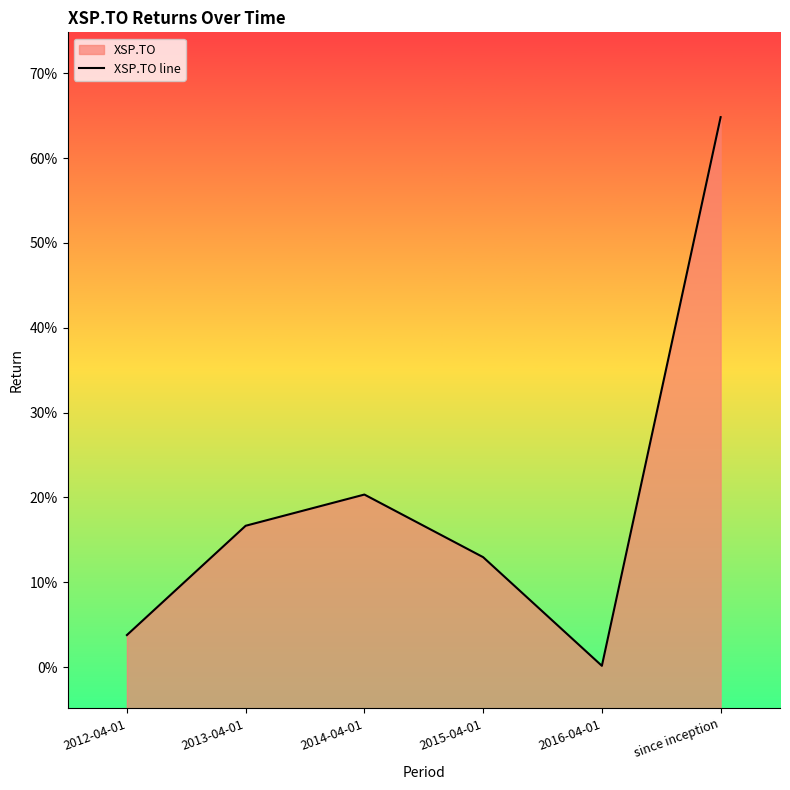

What is the difference between the second highest and second lowest values?

0.2